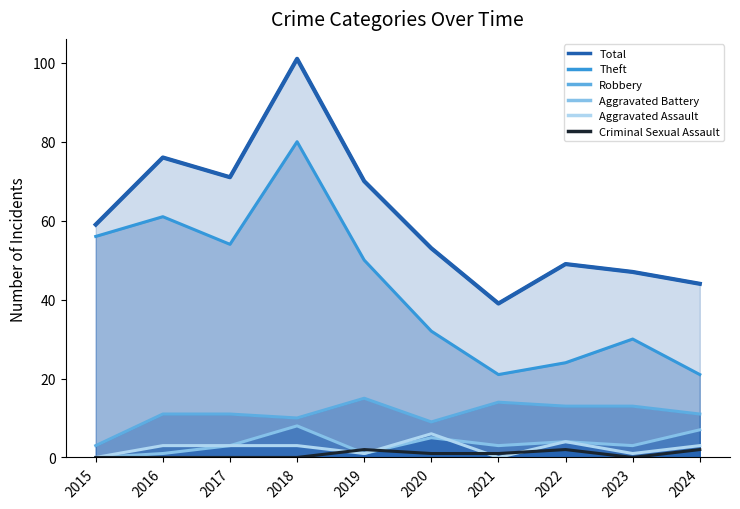

At which label does Criminal Sexual Assault first exceed 1?

2019